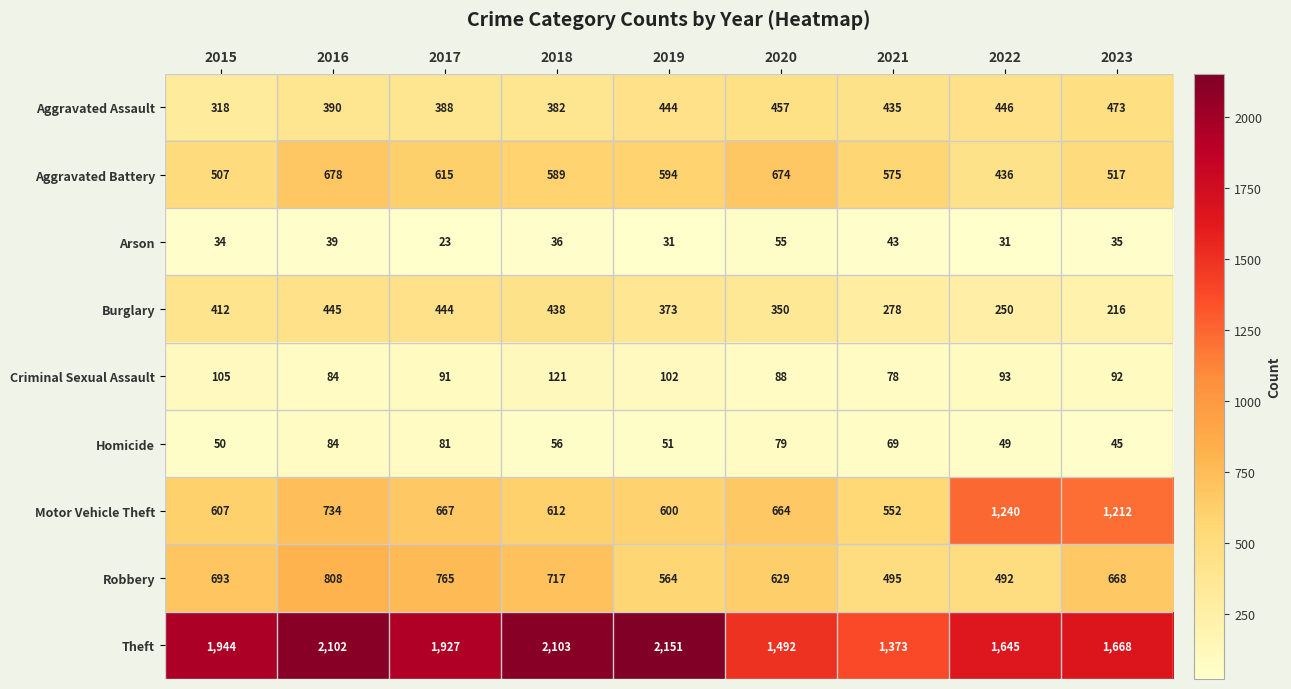

The Homicide series shows 49 at 2022. True or false?

True